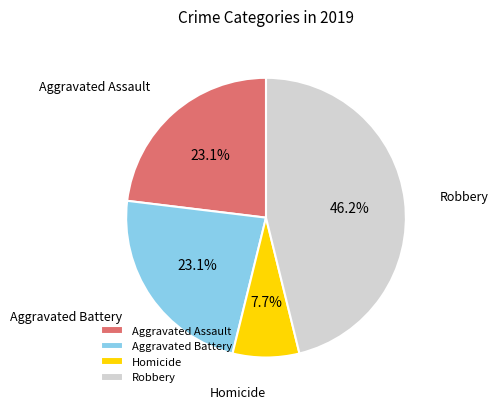

Is Aggravated Battery the majority of the pie?

No